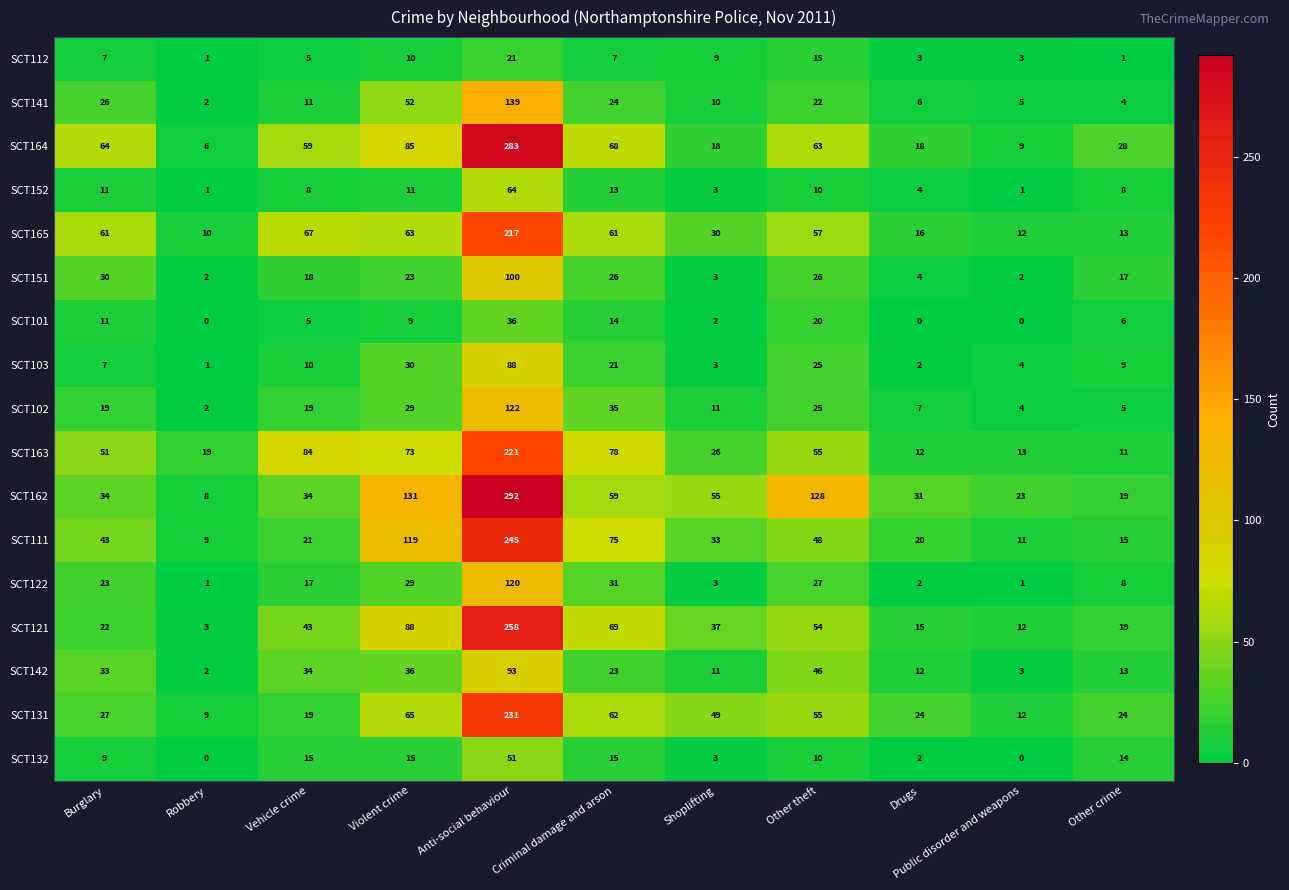

The value of SCT103 at Criminal damage and arson is 11. True or false?

False